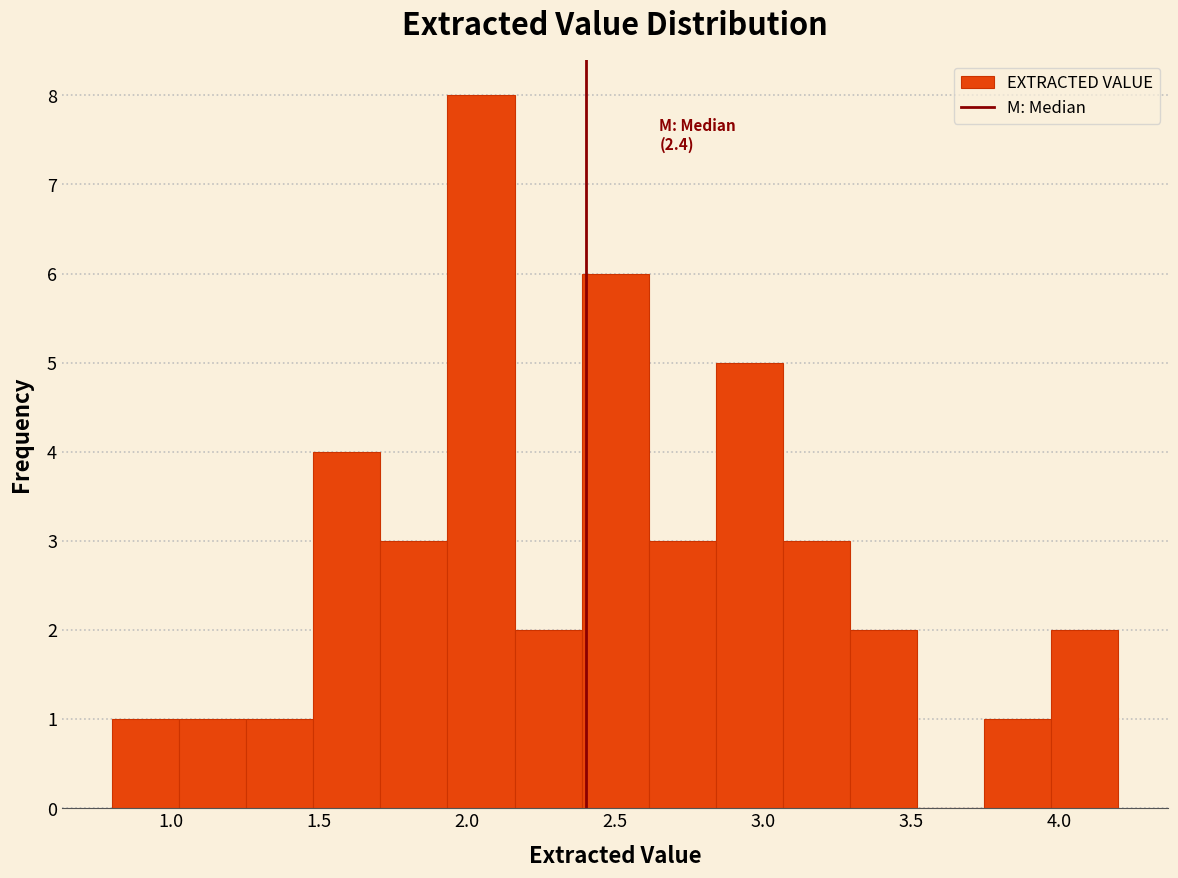

Which range on the x-axis has the tallest bar?

1.95 to 2.15